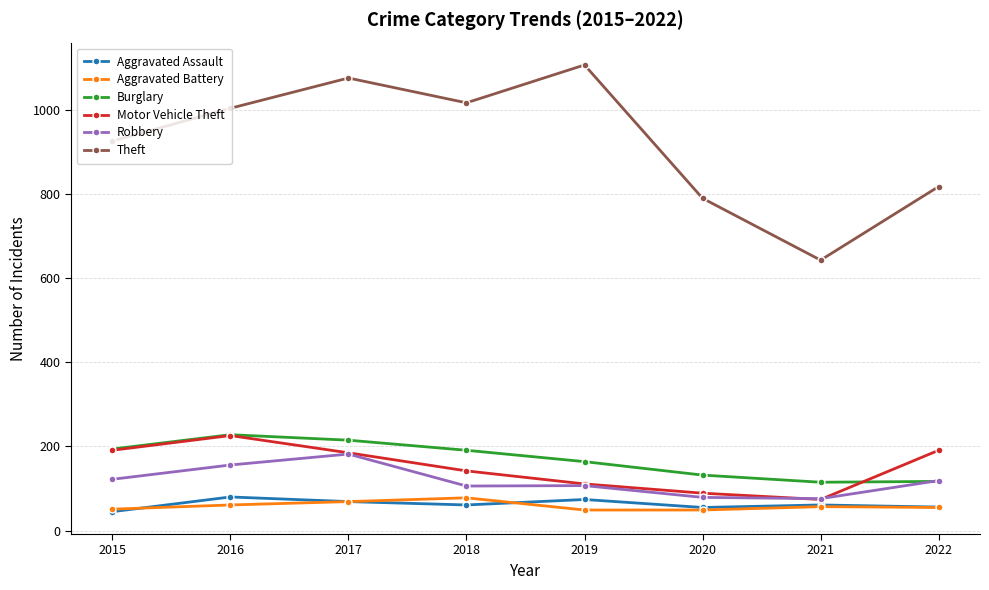

At how many categories does at least one series exceed 946?

4